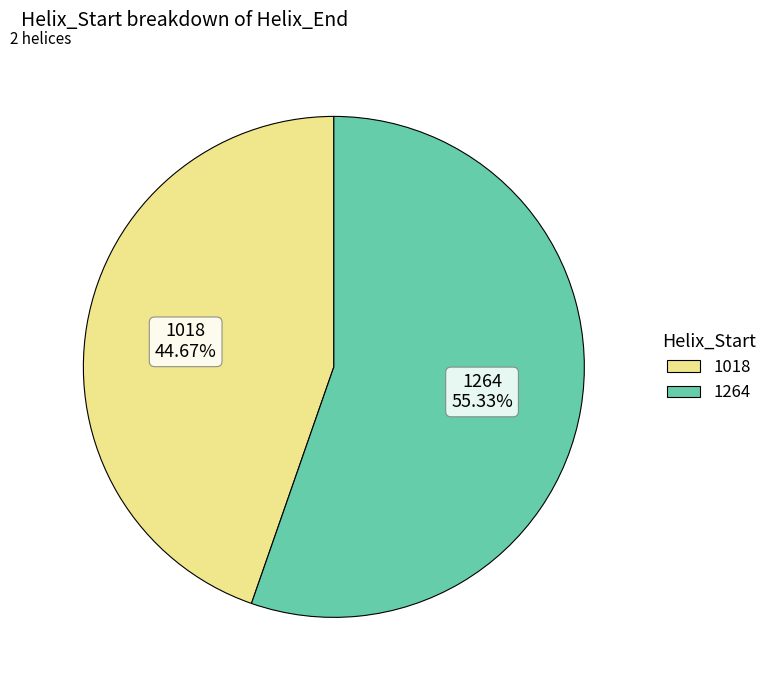

Approximately how many times larger is the value at 1018 compared to 1264?

0.8